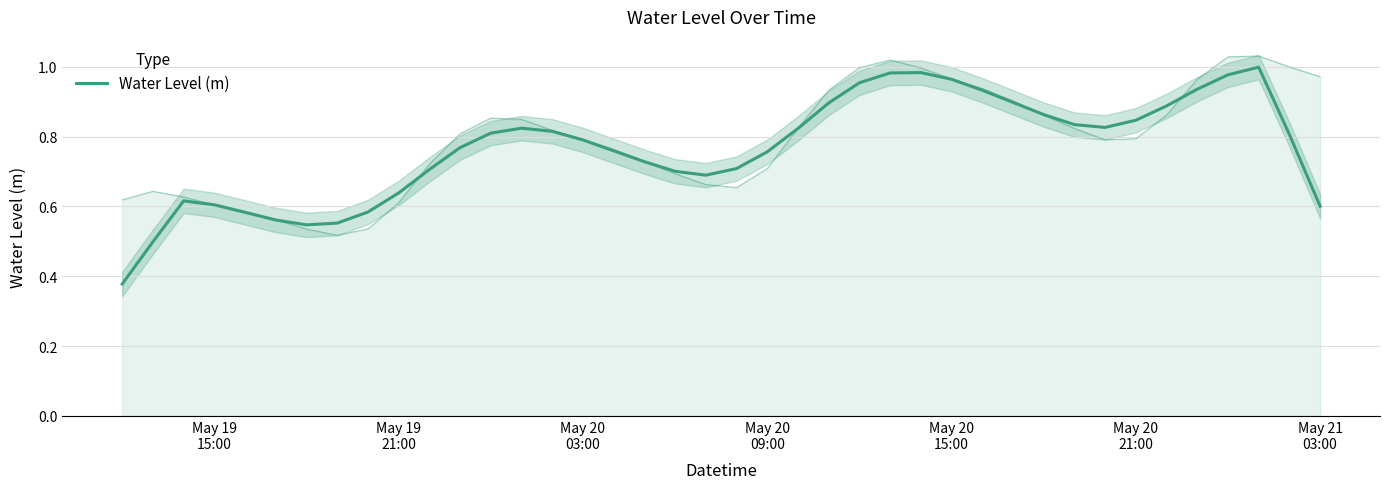

What is the value of the 7th point from the left?

0.5